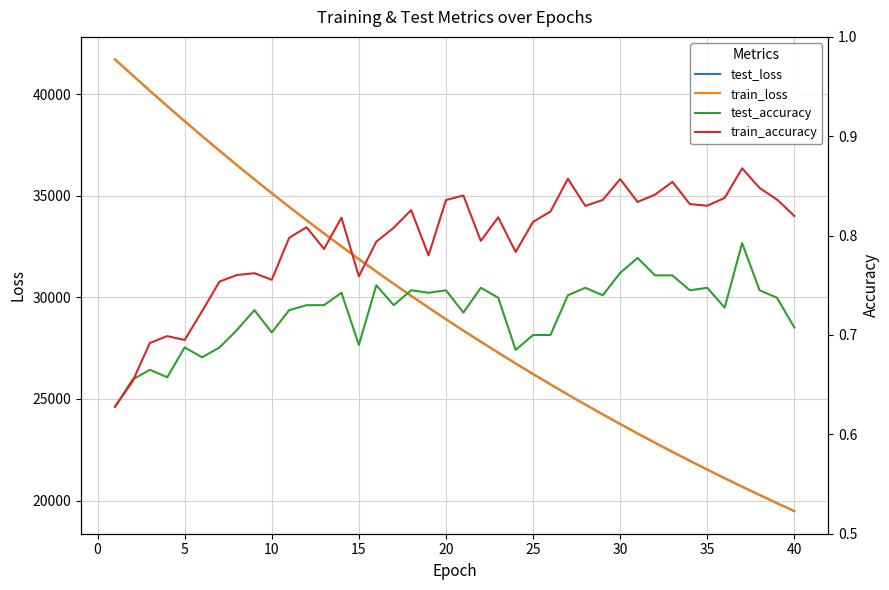

The value of test_loss at 35 is 30275.8. True or false?

False